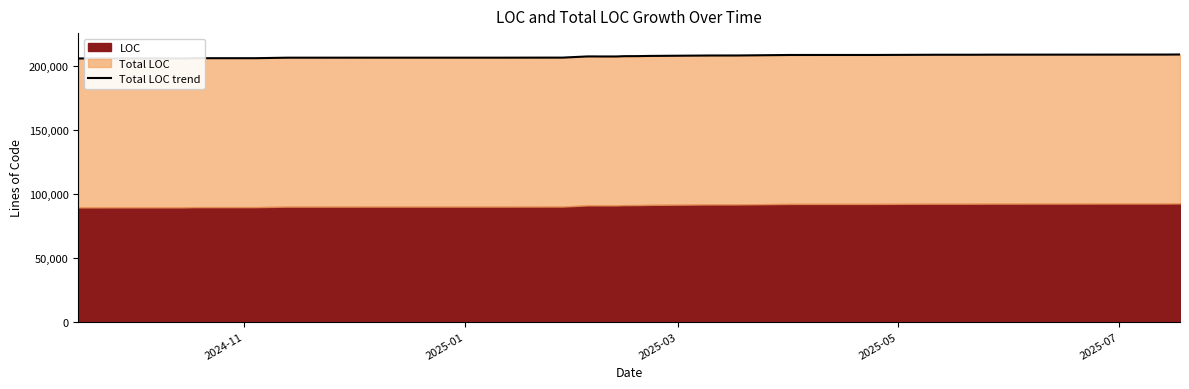

Reading left to right, extract all data points from this chart.

206104	206103	206088	206104	206142	206306	206306	206708	206708	206716	206716	206727	206758	206750	207689	207689	207654	207654	207879	207926	208078	208418	208418	208422	208820	208832	208832	209008	209008	209065	209143	209214